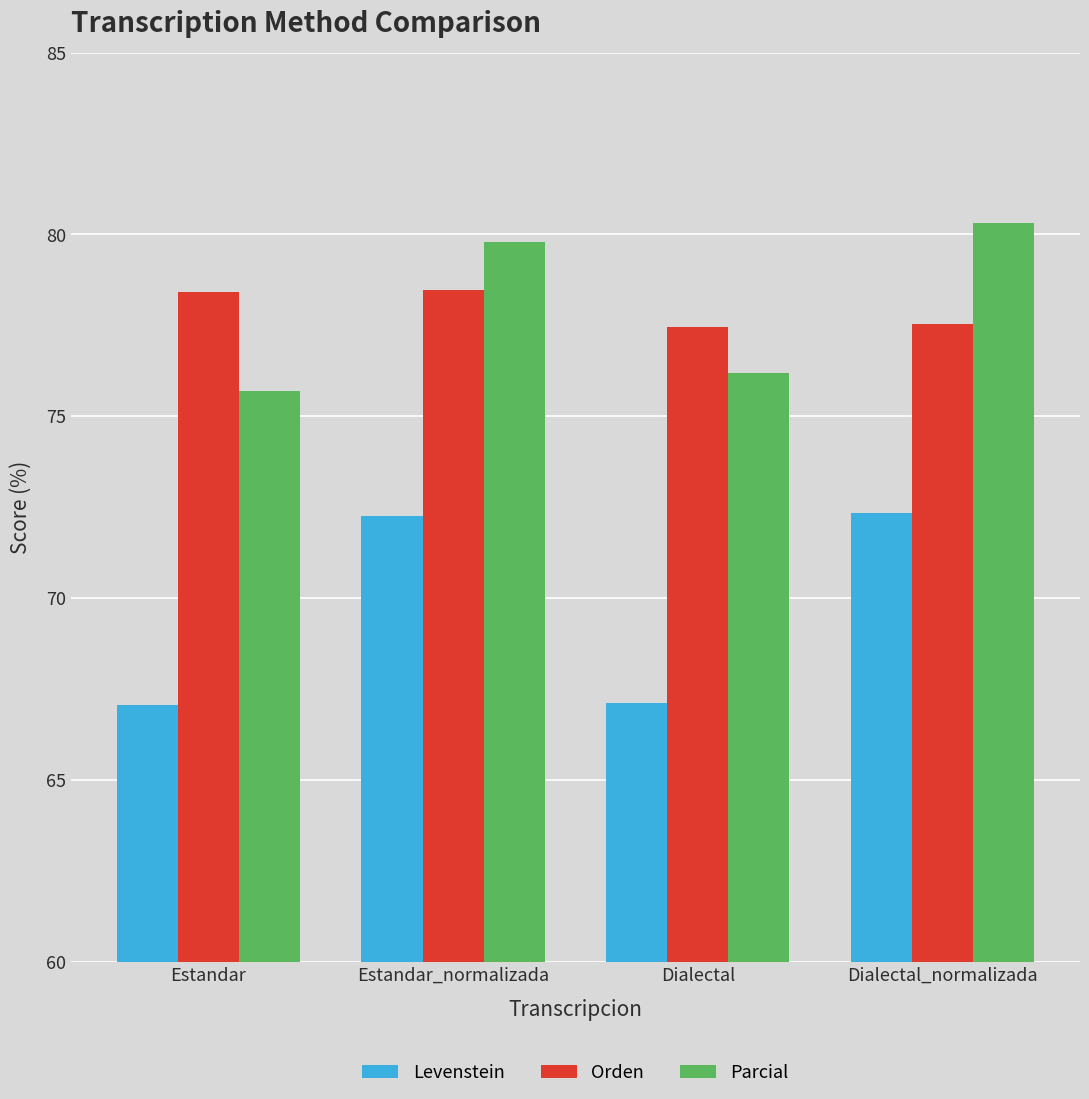

What is the difference between the highest and lowest values at Dialectal?

10.3